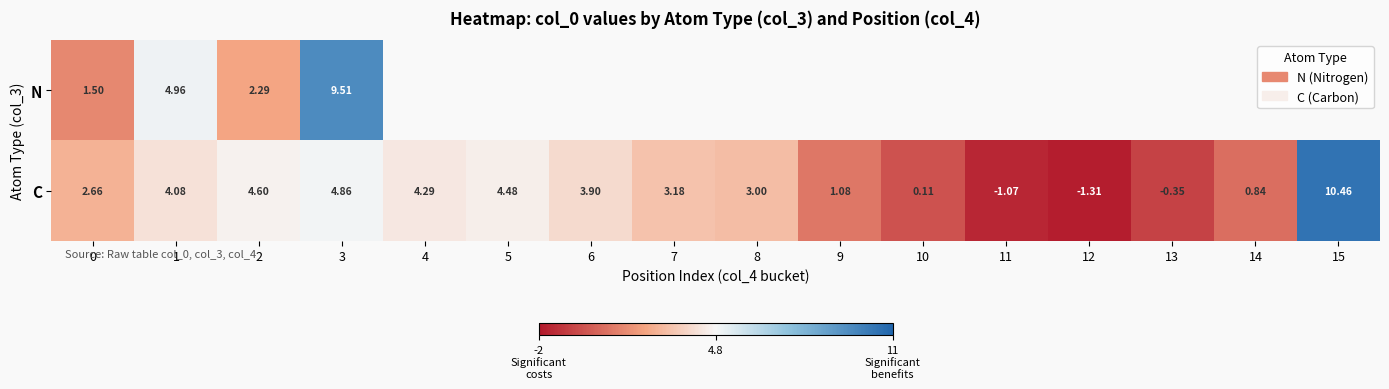

Is the value of C at 8 greater than the value of N at 0?

Yes